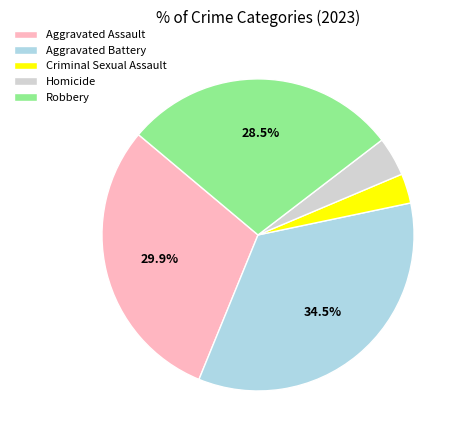

How many slices are in this pie chart?

5